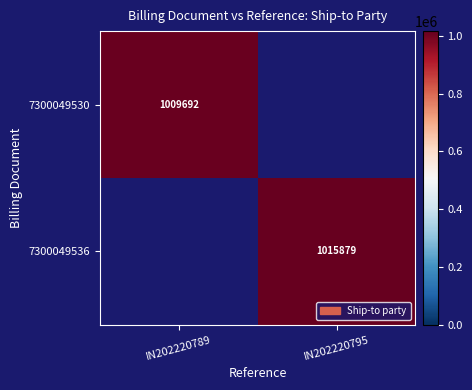

How many distinct data groups are displayed?

2